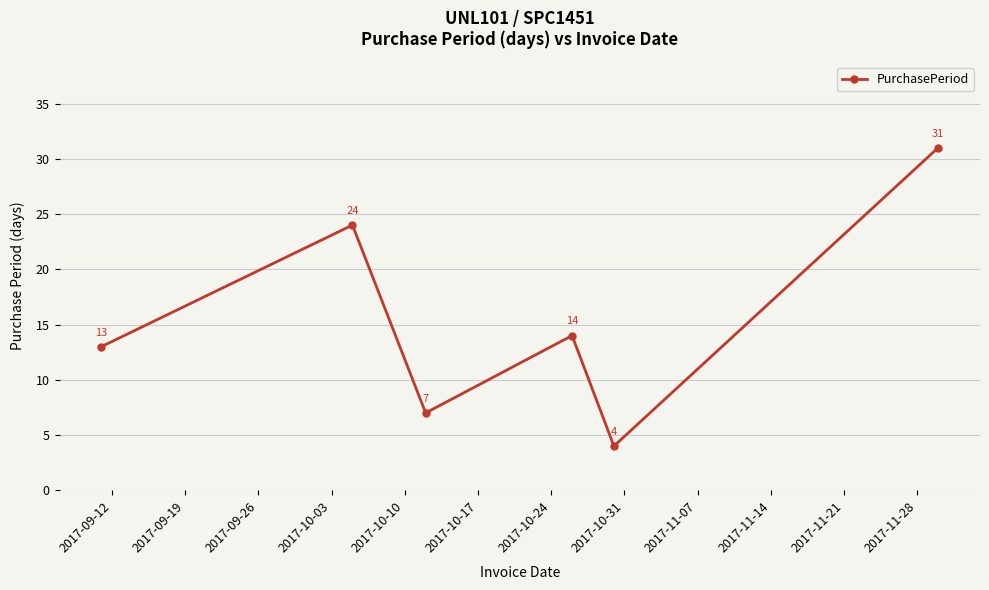

What is the value of the 5th point from the left?

4